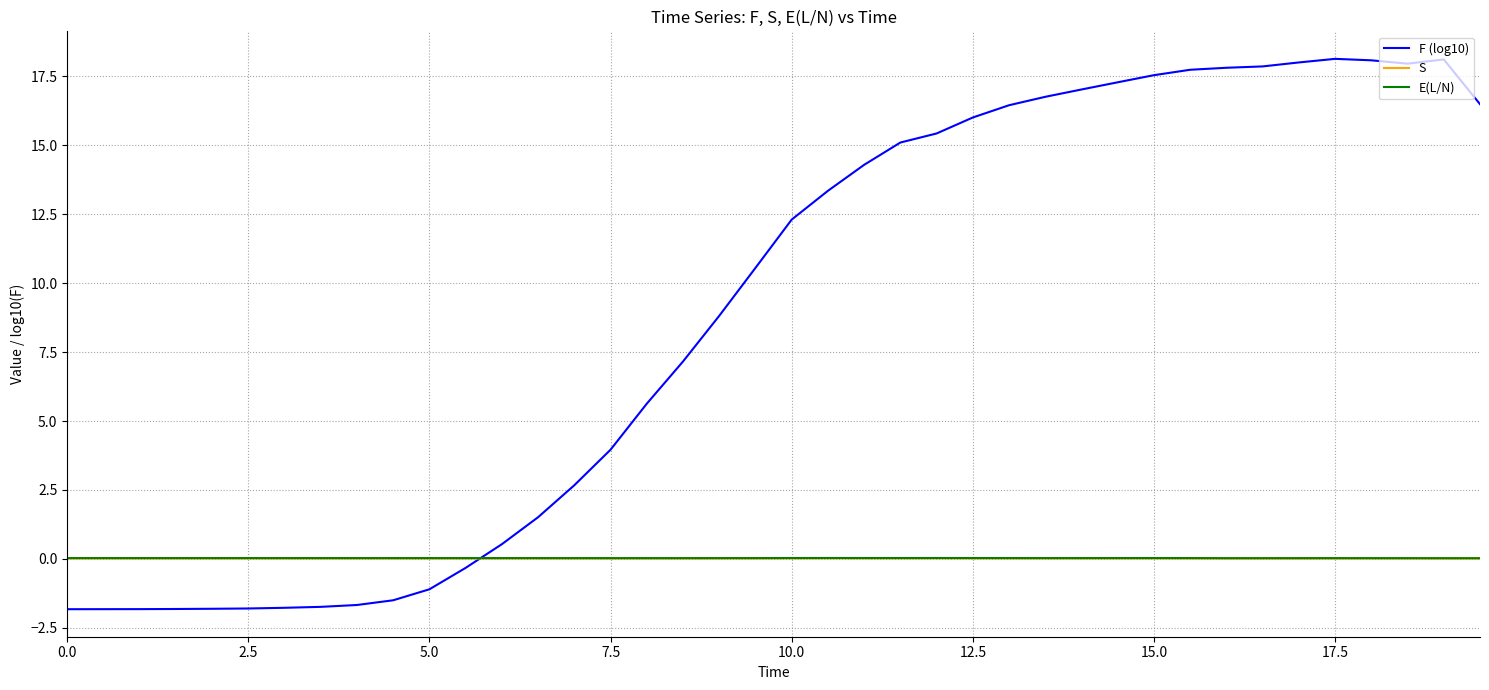

What is the greatest value displayed?

18.1